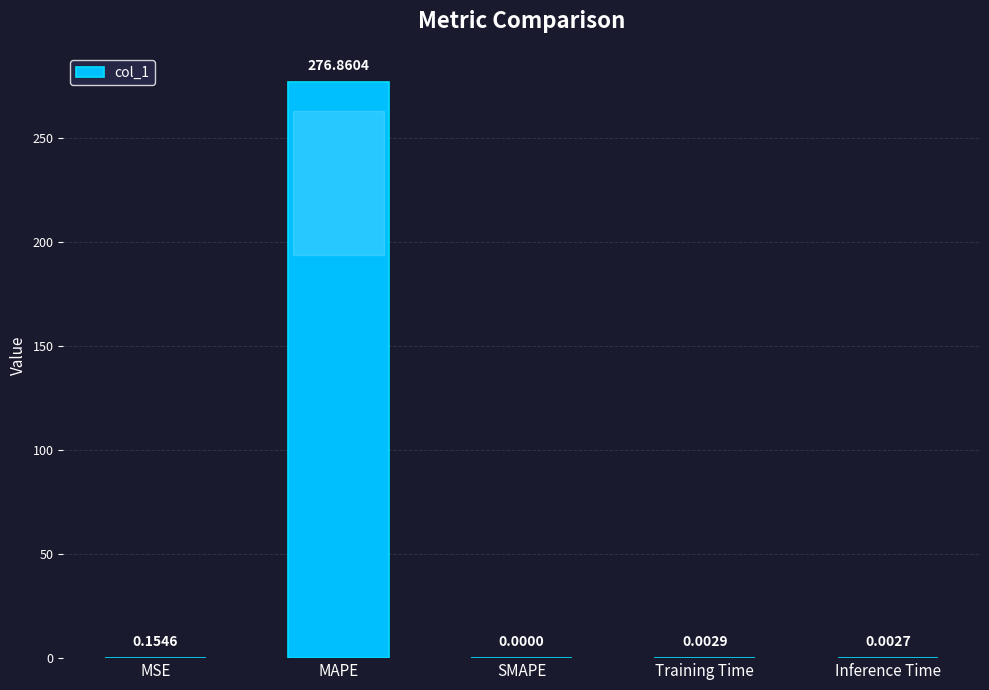

Which category has the highest value across all series?

MAPE